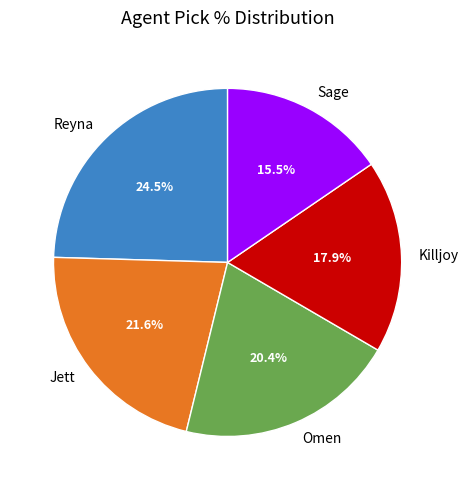

Which category has the smallest portion of the pie?

Sage